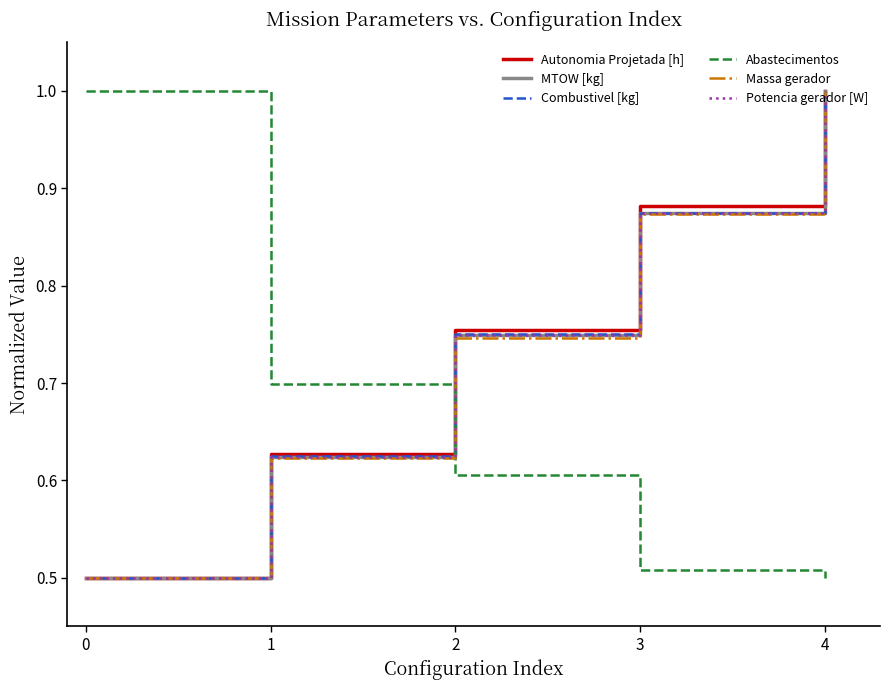

Between 0 and 1, which series saw the biggest shift?

Abastecimentos